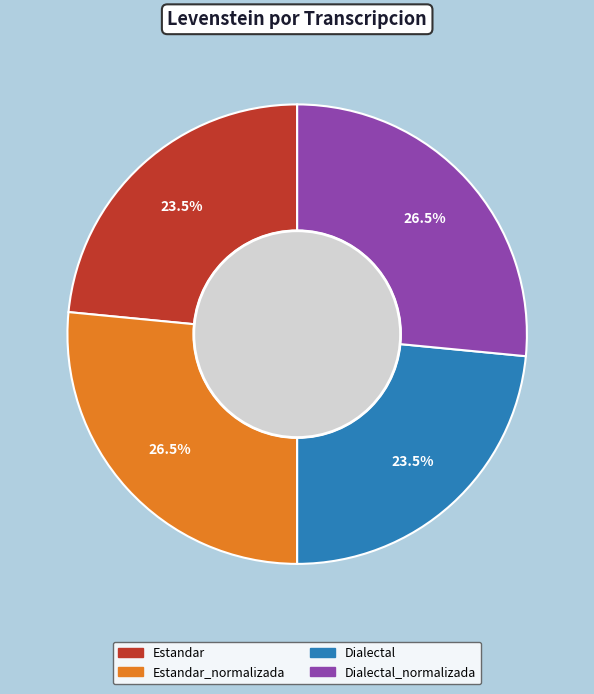

The Estandar slice represents 34% of the pie. True or false?

False